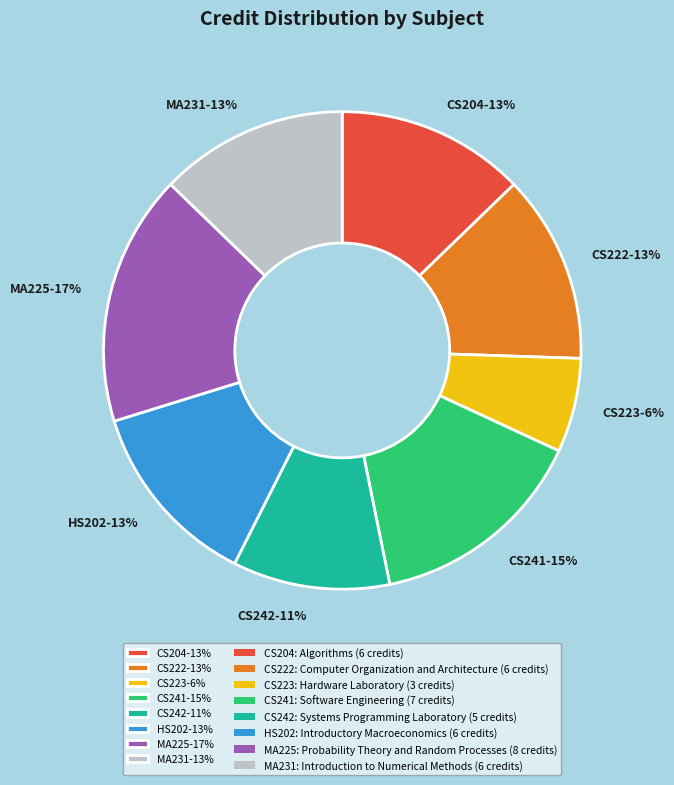

Does CS204 represent more than half of the total?

No